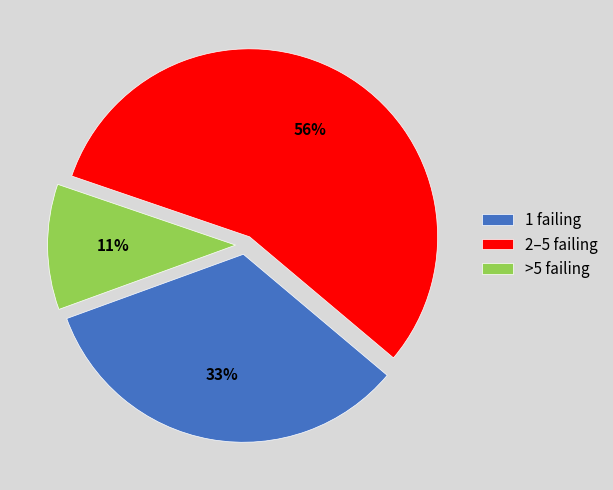

Which has a higher value, 1 failing or >5 failing?

1 failing